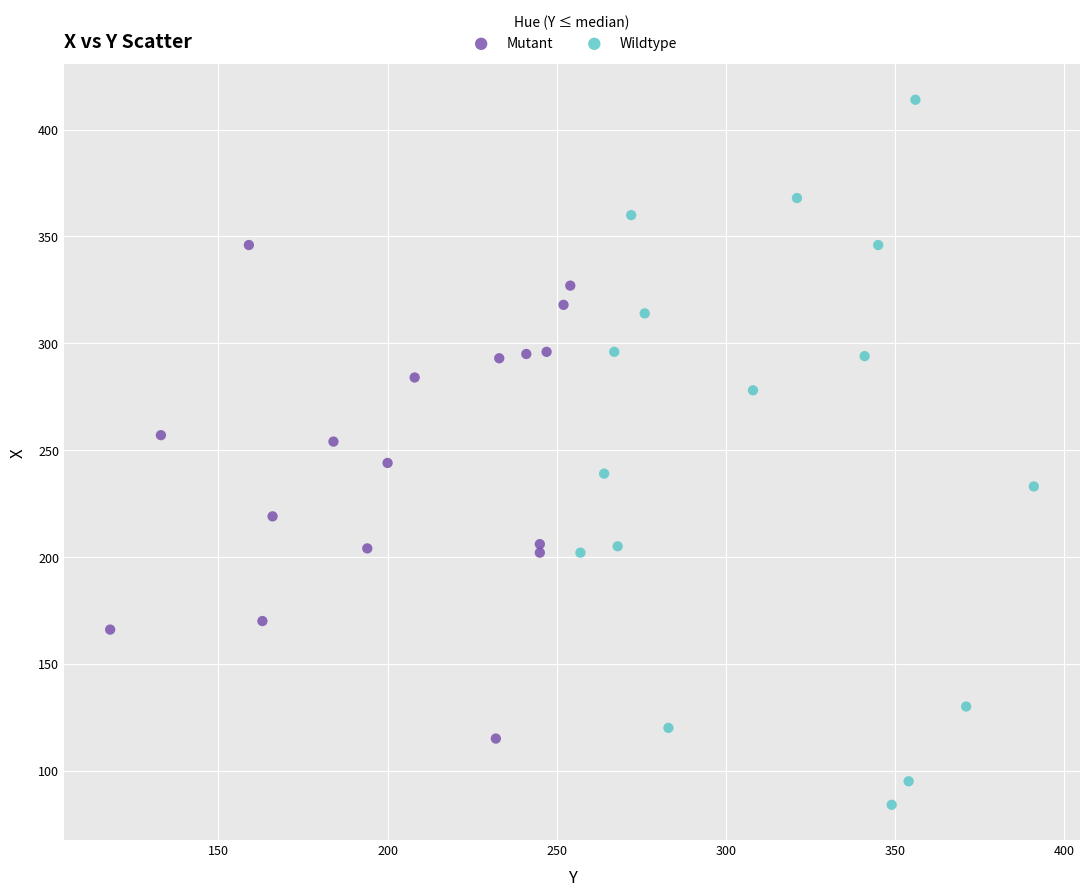

Which series reaches the minimum Y coordinate?

Wildtype